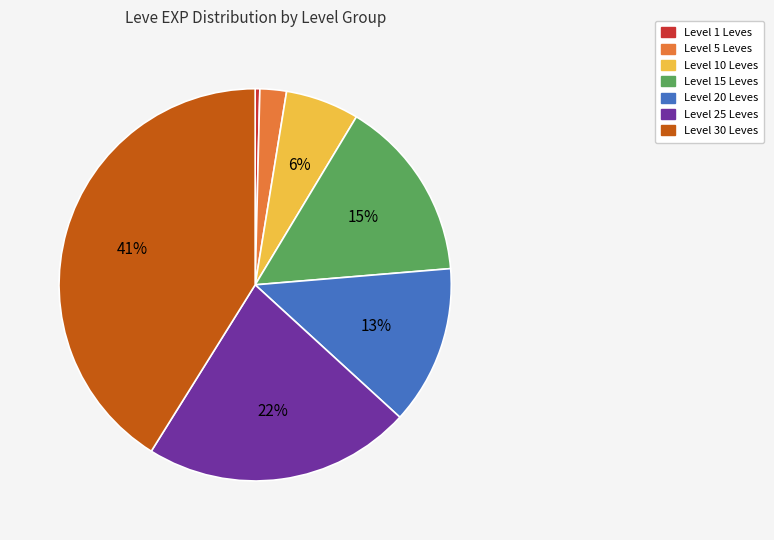

Is there any slice that represents more than half of the pie?

No